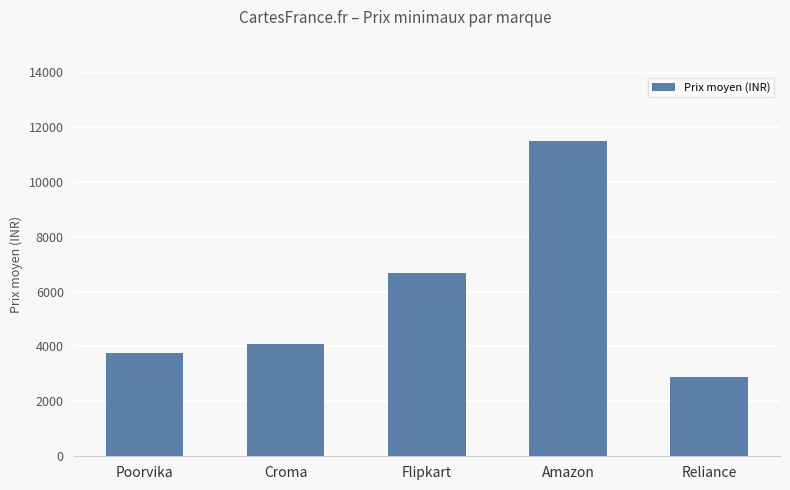

What is the value of the 5th bar from the left?

2879